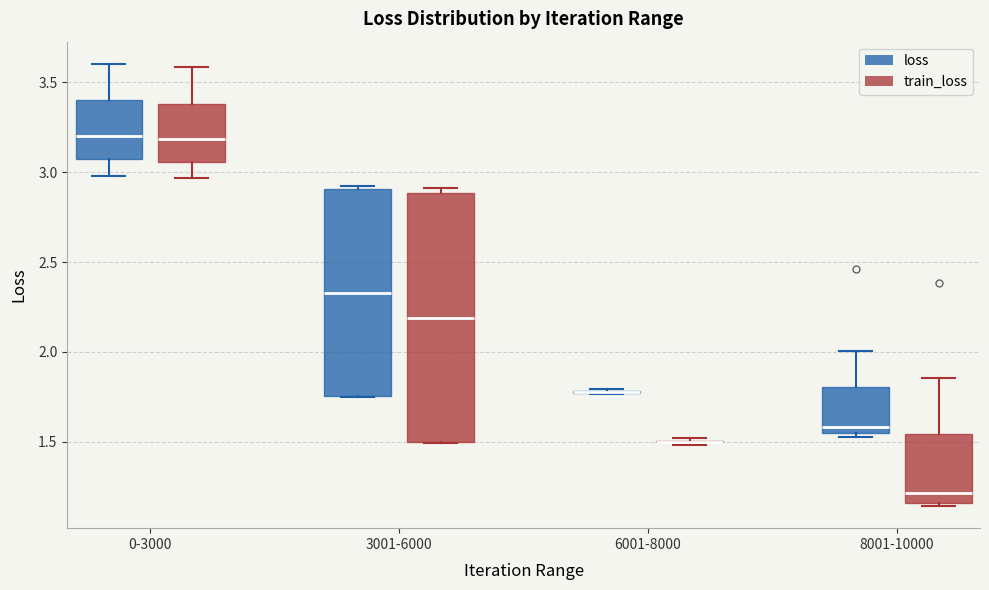

Which box is the tallest, from its lower edge to its upper edge?

3001-6000 (train_loss)